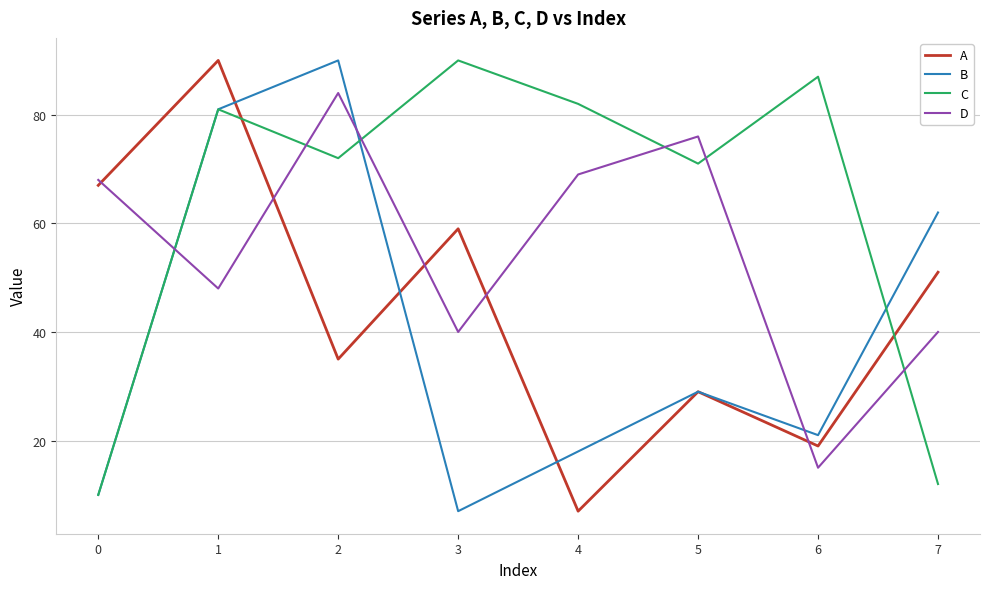

What is the average value of the C series?

63